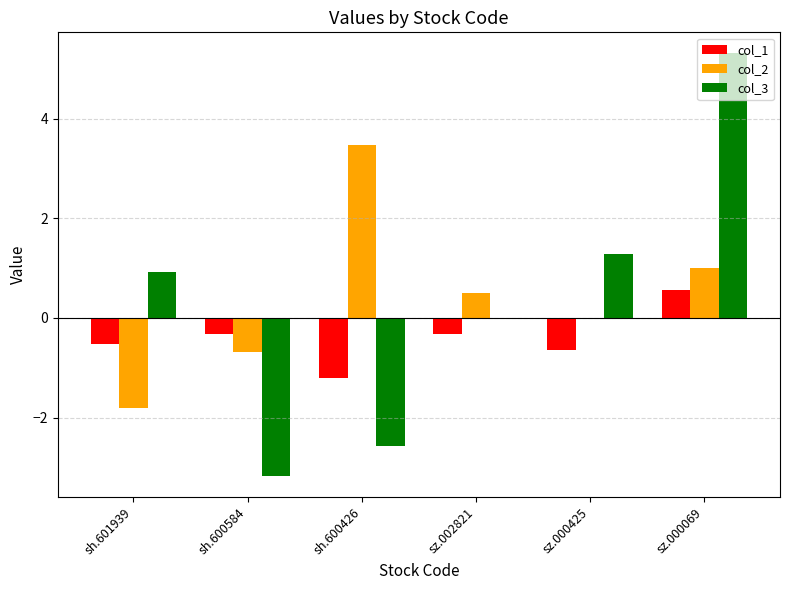

At which category is the sum across all series the highest?

sz.000069